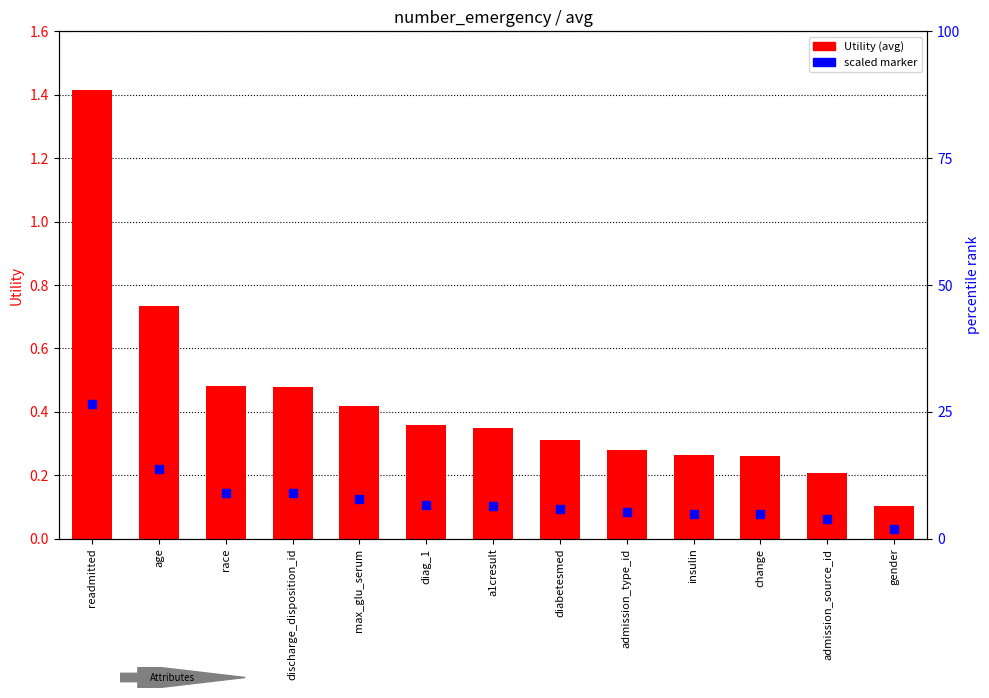

Which series reaches the maximum Y coordinate?

Utility (avg)